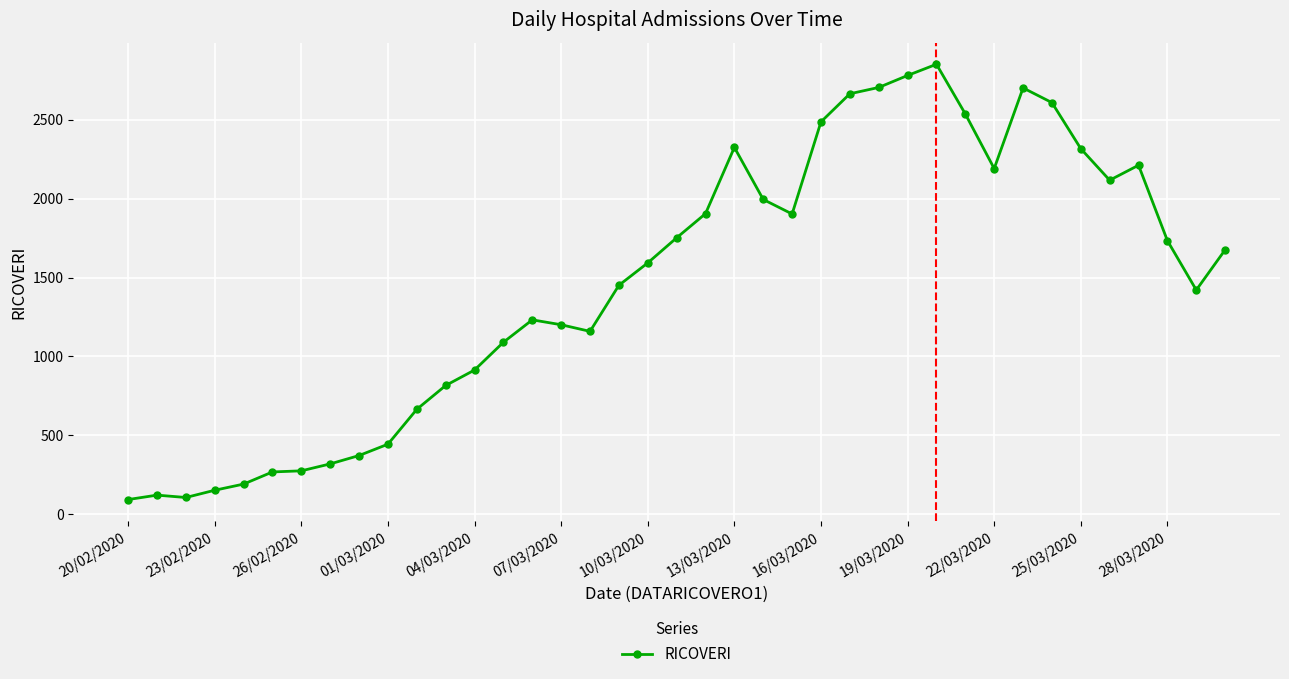

What is the difference between the second highest and second lowest values?

2675